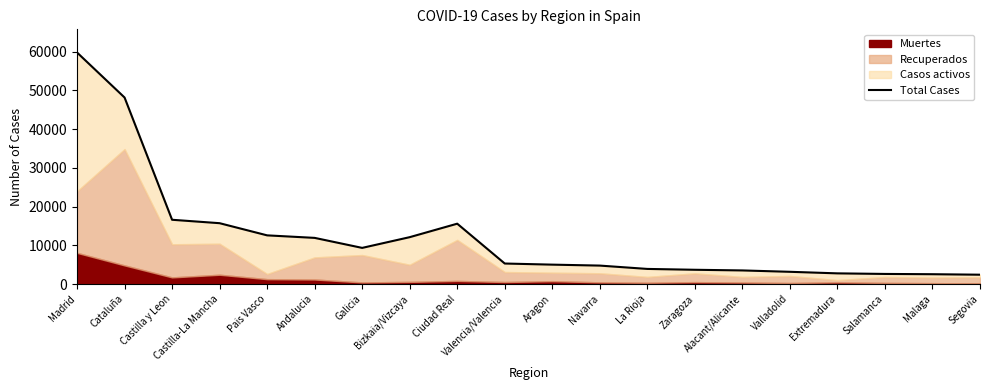

What is the average value?

12065